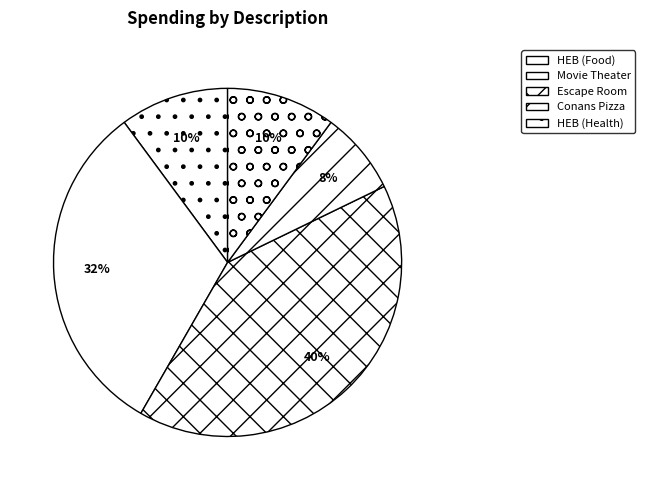

To the nearest percent, what is the combined percentage of HEB (Food) and Conans Pizza?

18%